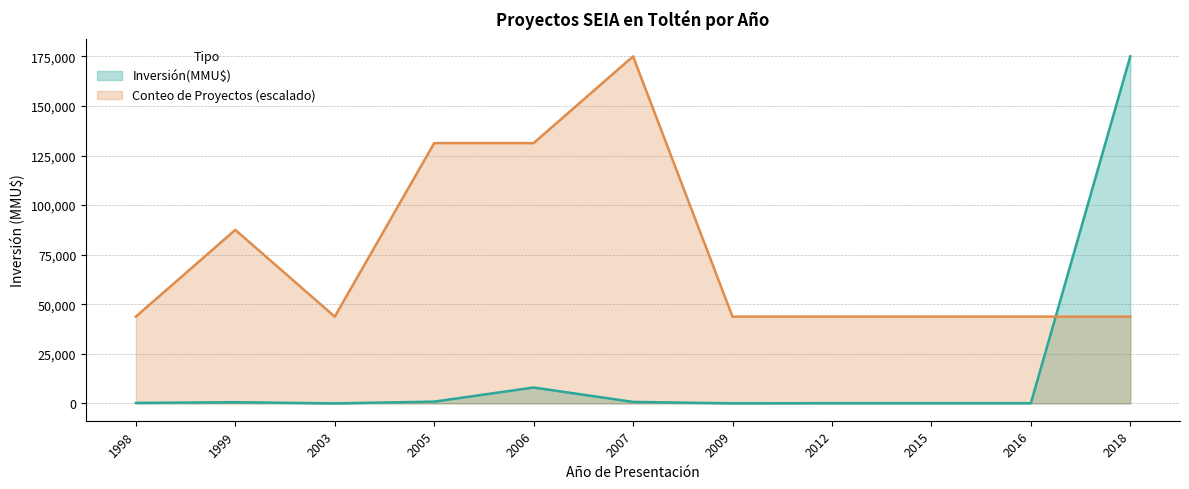

Where do Conteo de Proyectos and Inversión(MMU$) first cross each other?

2016 and 2018